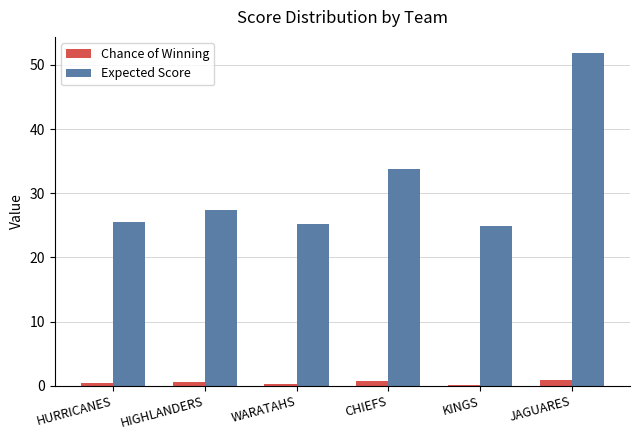

Which category has the highest value in the Expected Score series?

JAGUARES